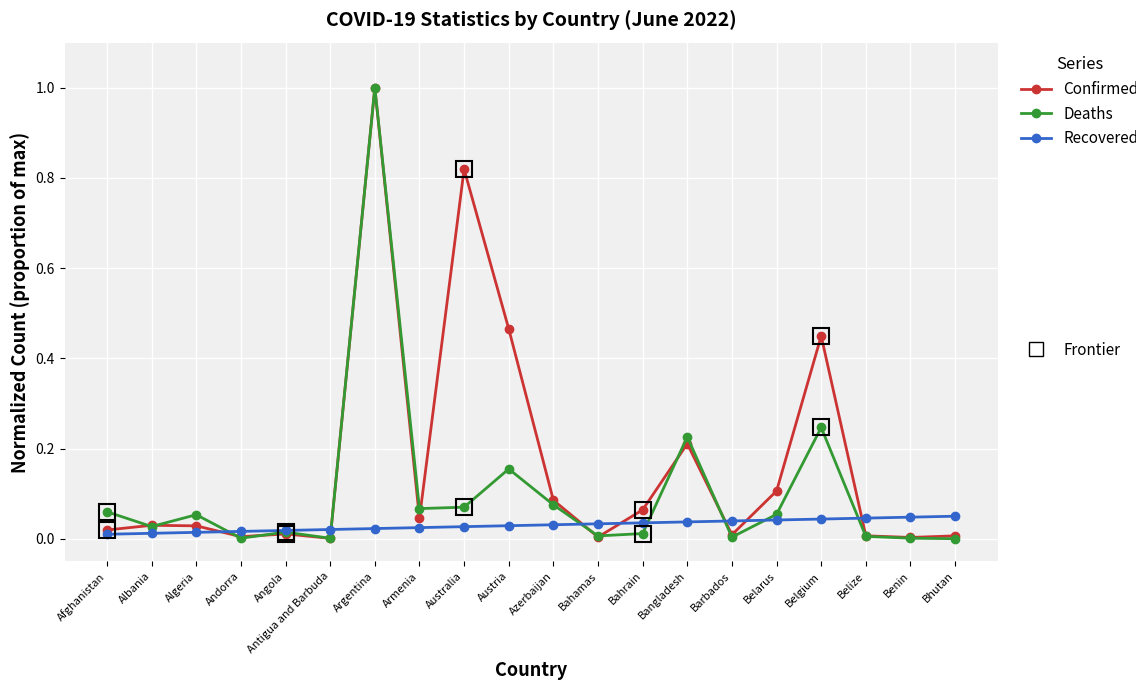

Which label corresponds to the largest value in the chart?

Argentina